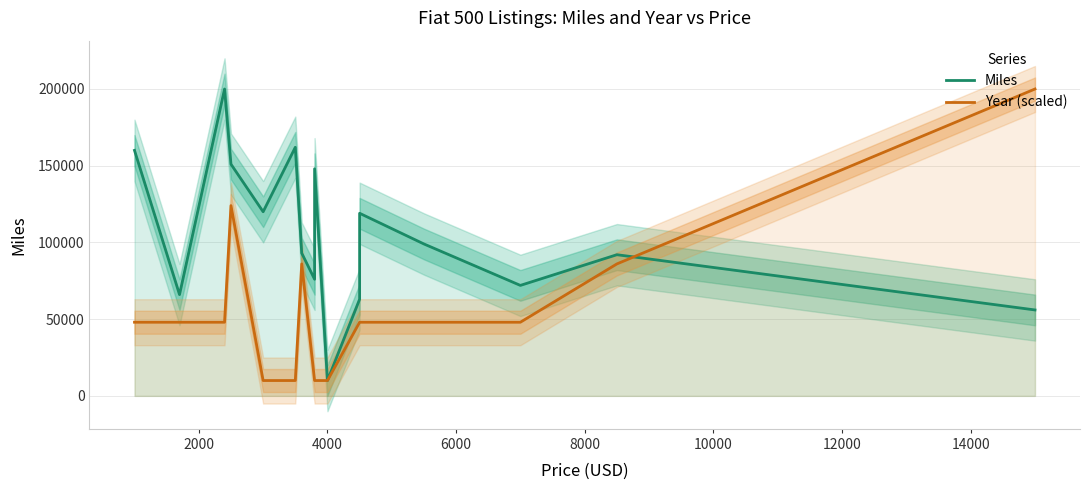

What are all the series names shown in the legend?

Miles, Year (scaled)